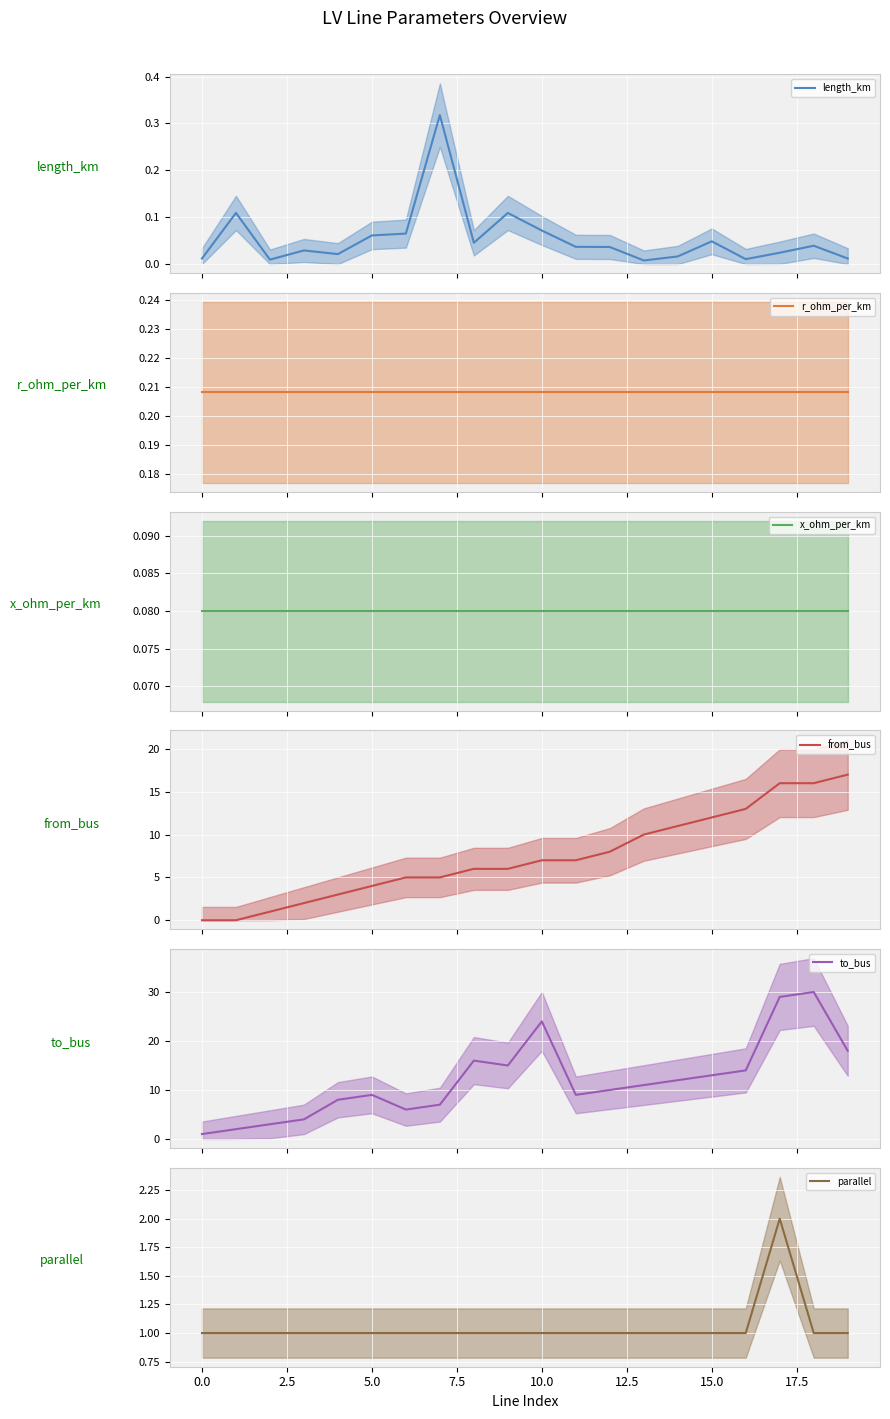

Is the value of length_km at 13 greater than the value of from_bus at 7.5?

No